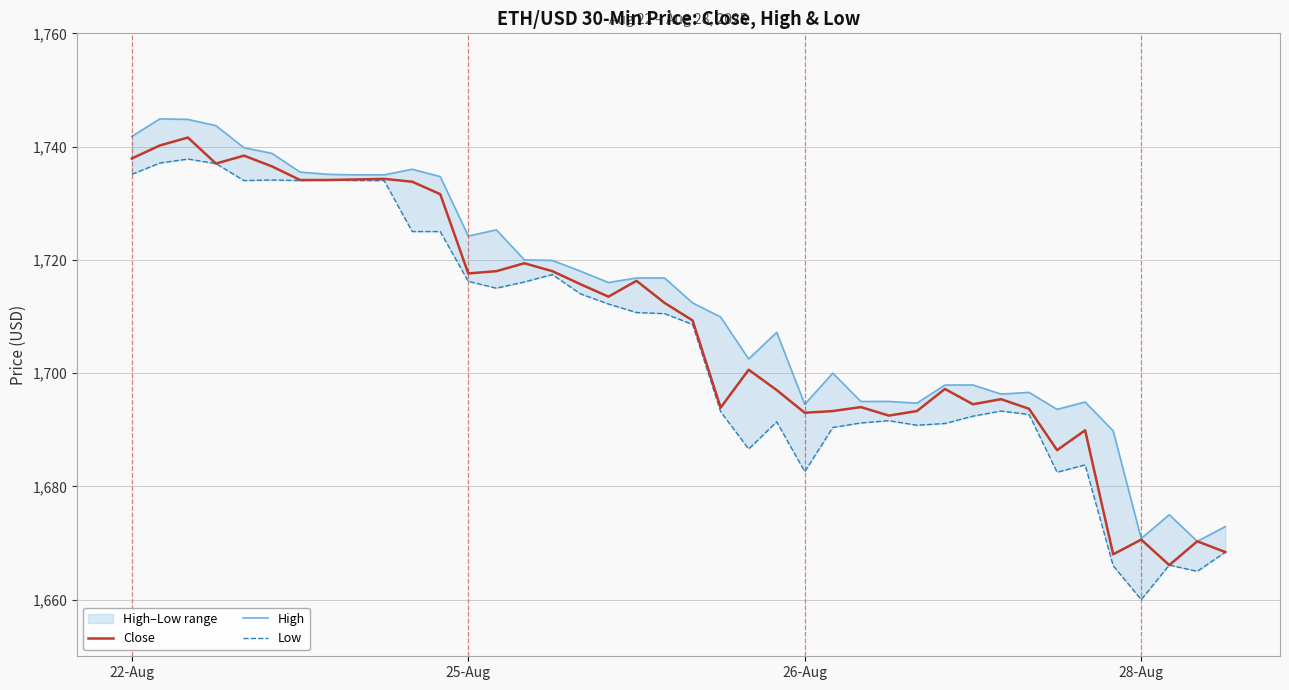

What is the highest value of the Close series?

1741.6